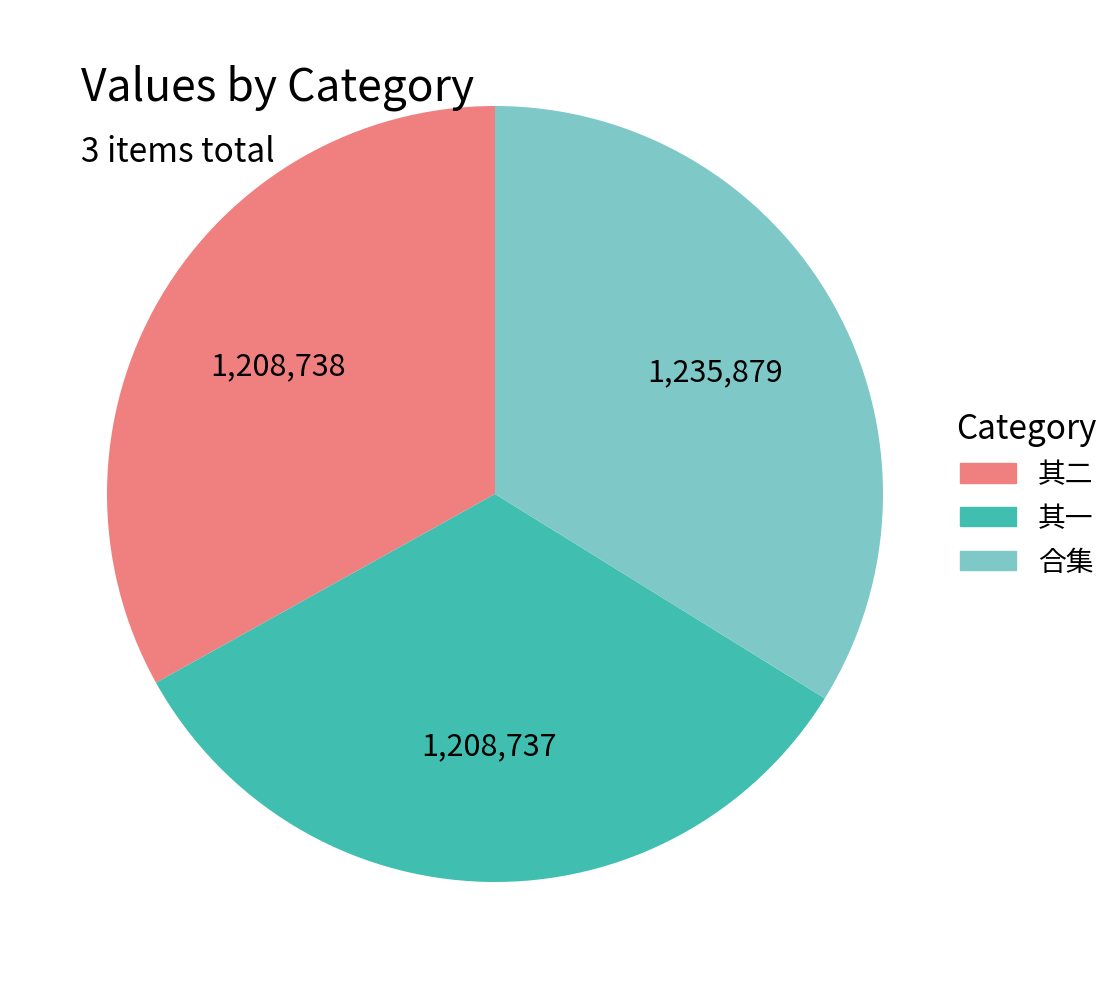

Is there a majority slice in this chart?

No